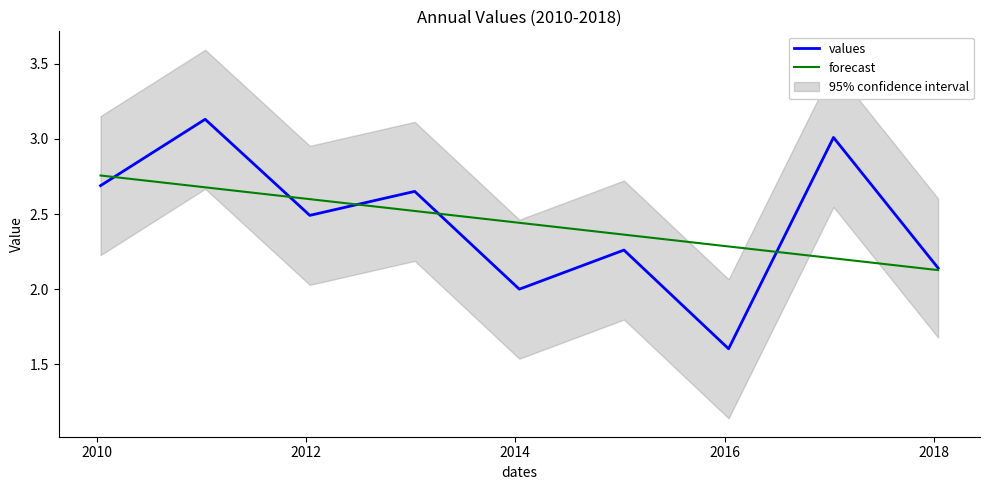

At 2012, list the series in order from smallest to largest.

values, forecast